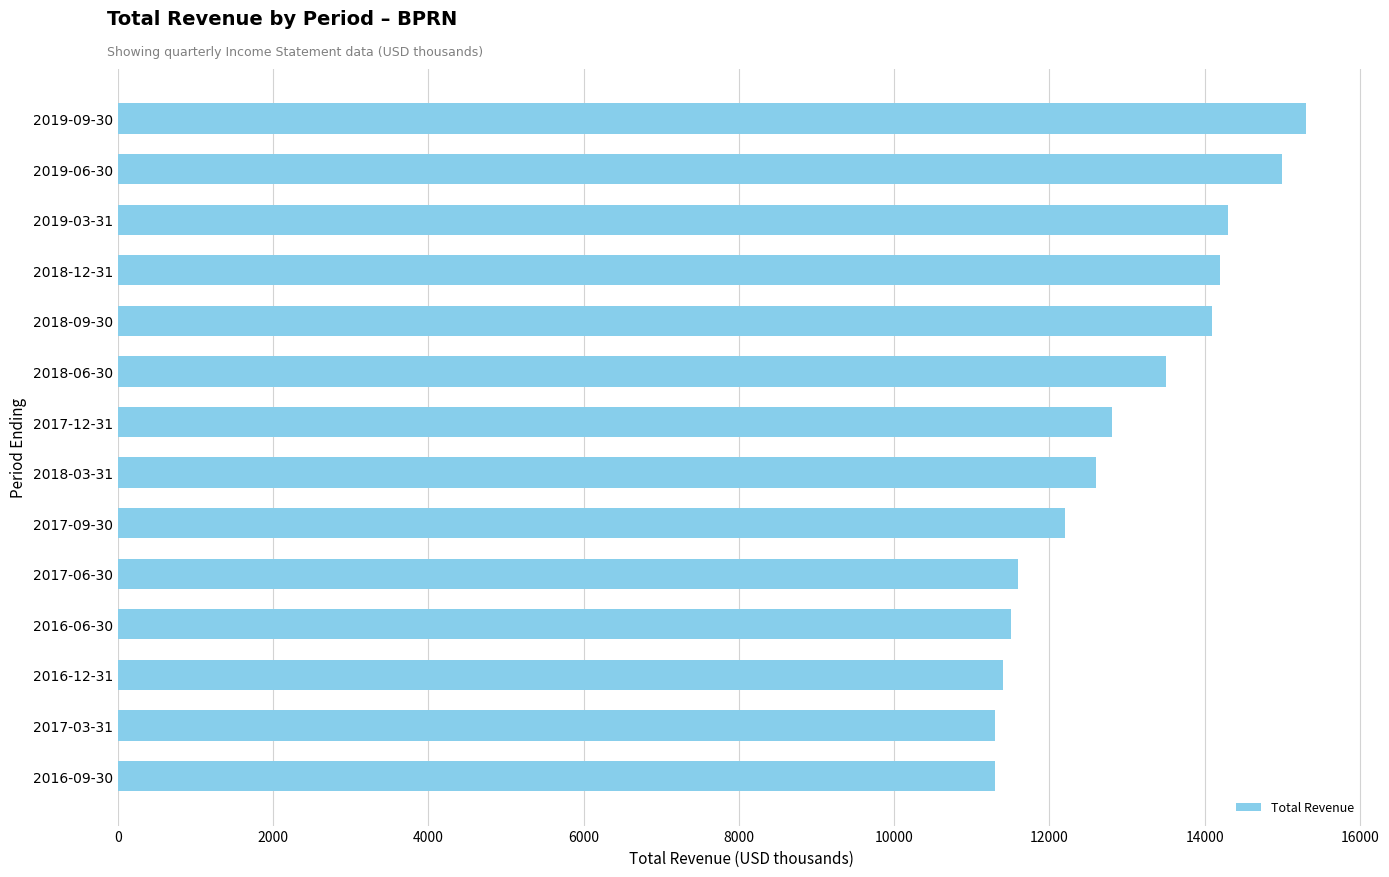

What is the value of the 1st bar from the top?

15300